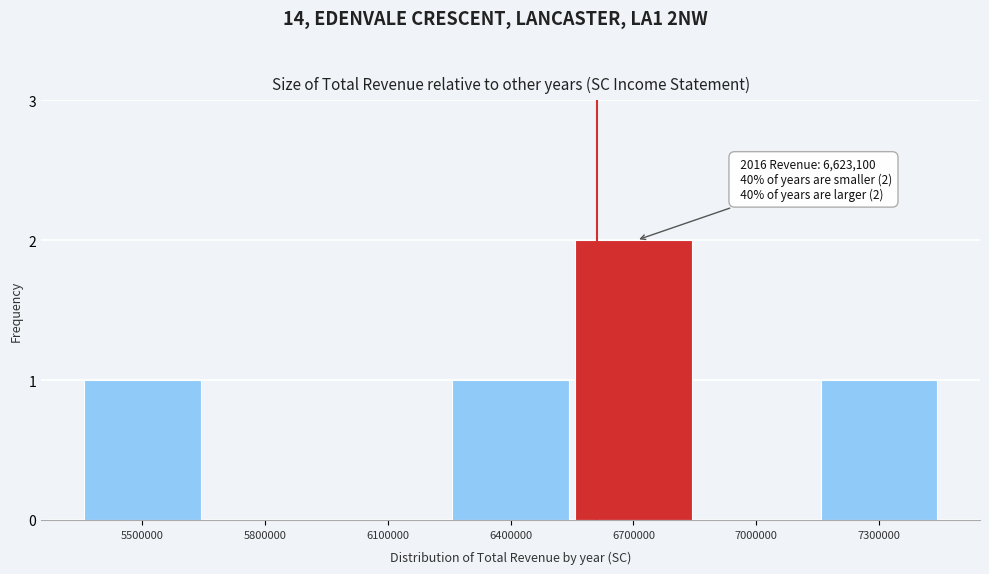

Reading left to right, what are all the values shown in this chart?

5500000=1	5800000=0	6100000=0	6400000=1	6700000=2	7000000=0	7300000=1